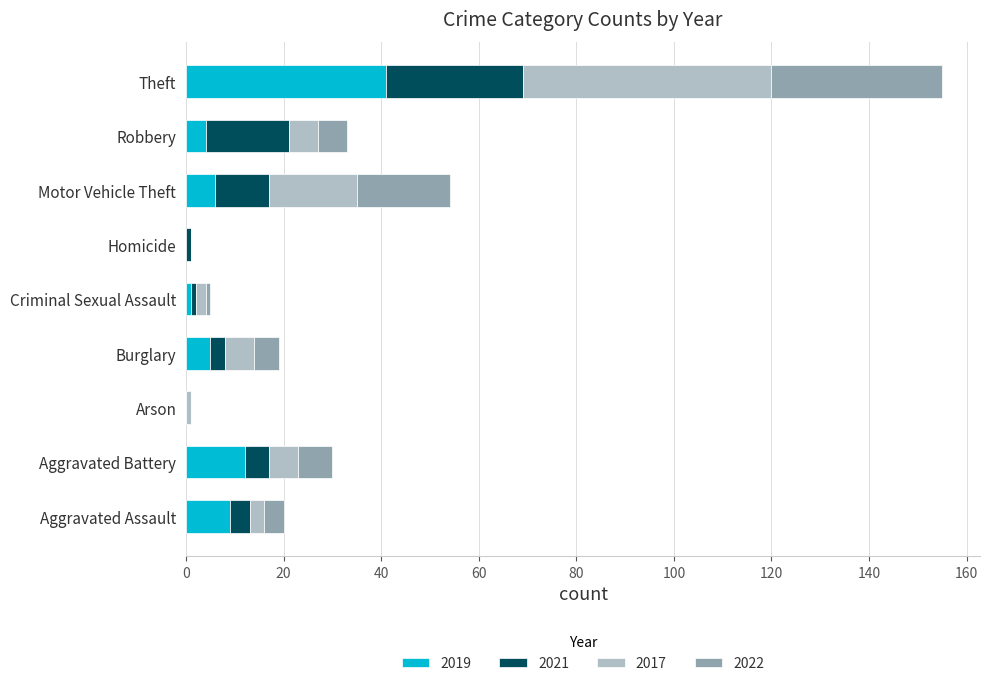

What is the approximate value of 2019 at Robbery?

4